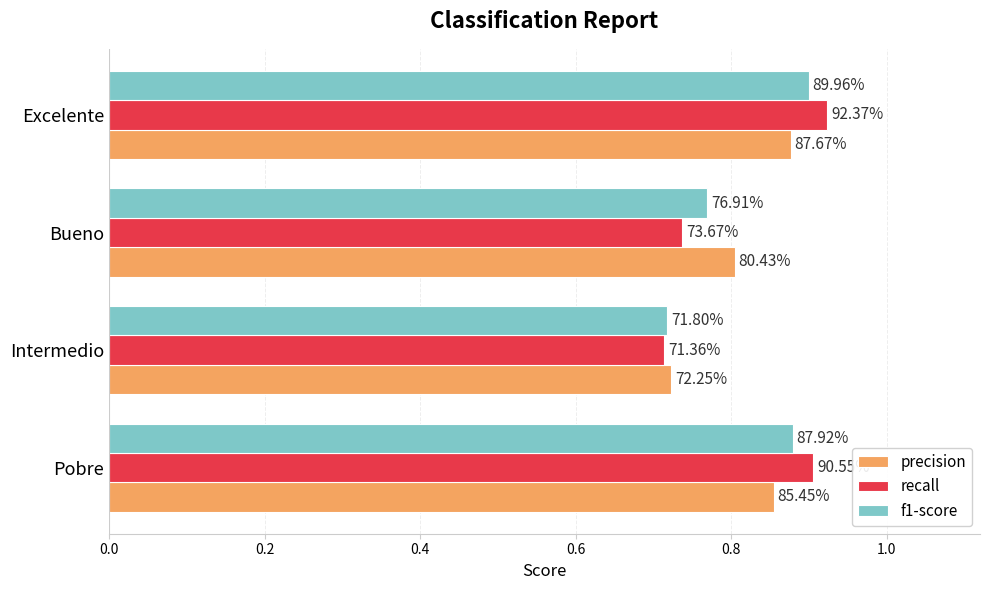

What are all the series names shown in the legend?

precision, recall, f1-score